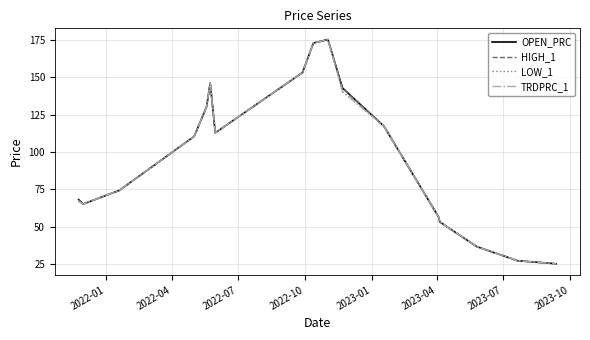

What is the highest value of the TRDPRC_1 series?

175.2